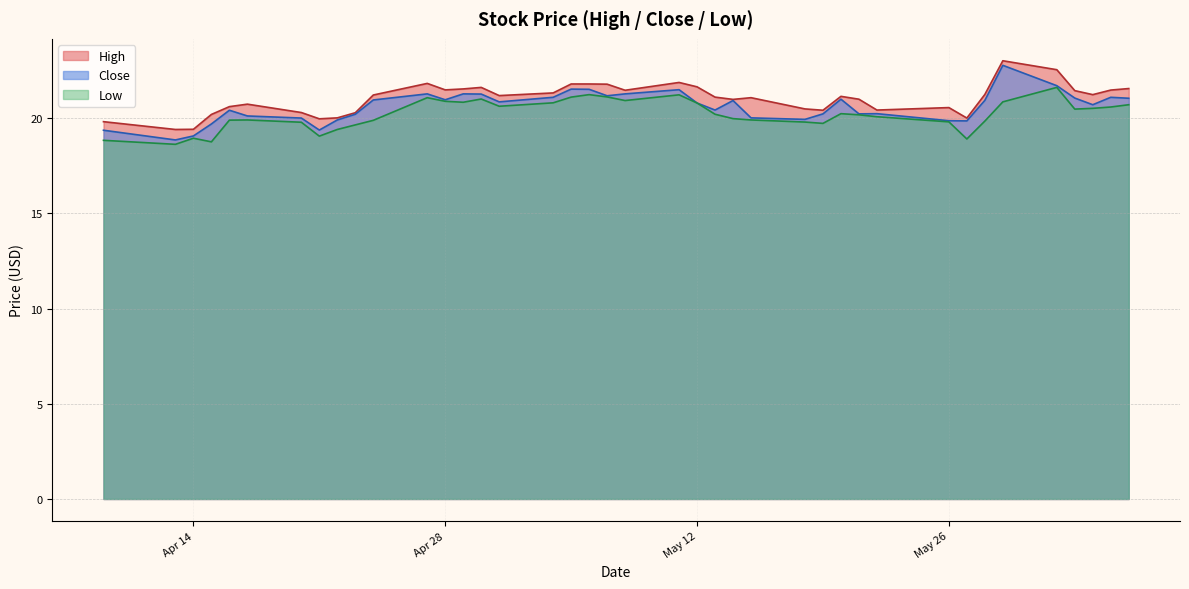

The Close series shows 29.5 at Apr 28. True or false?

False